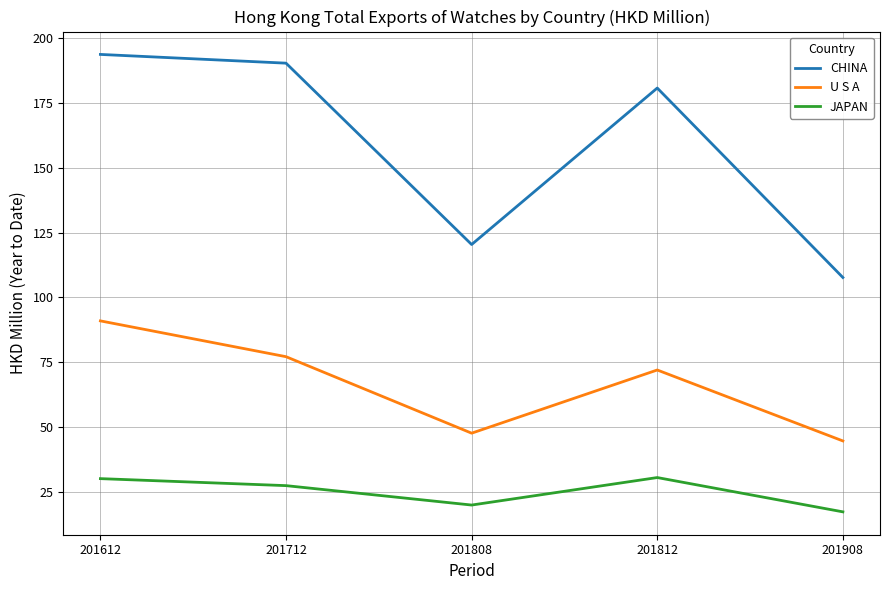

What is the average value of the CHINA series?

158.6